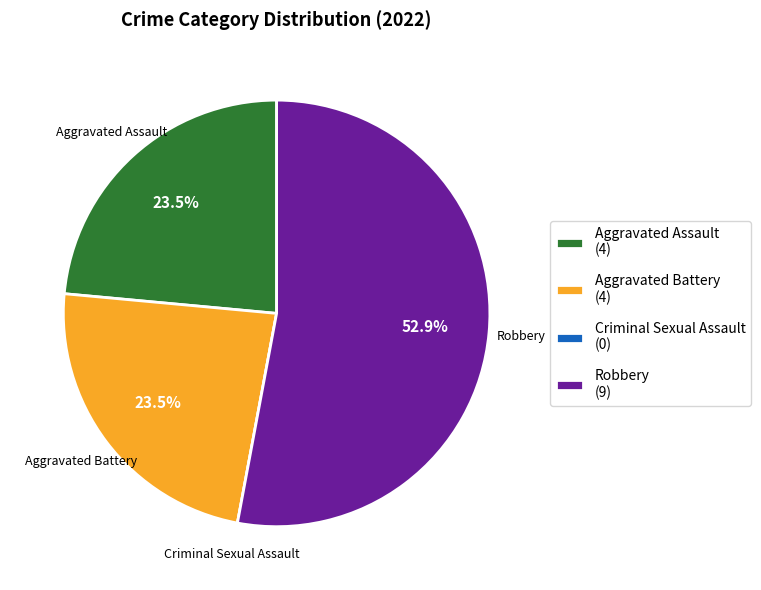

Combined, what portion of the pie is Robbery and Aggravated Battery?

76.5%